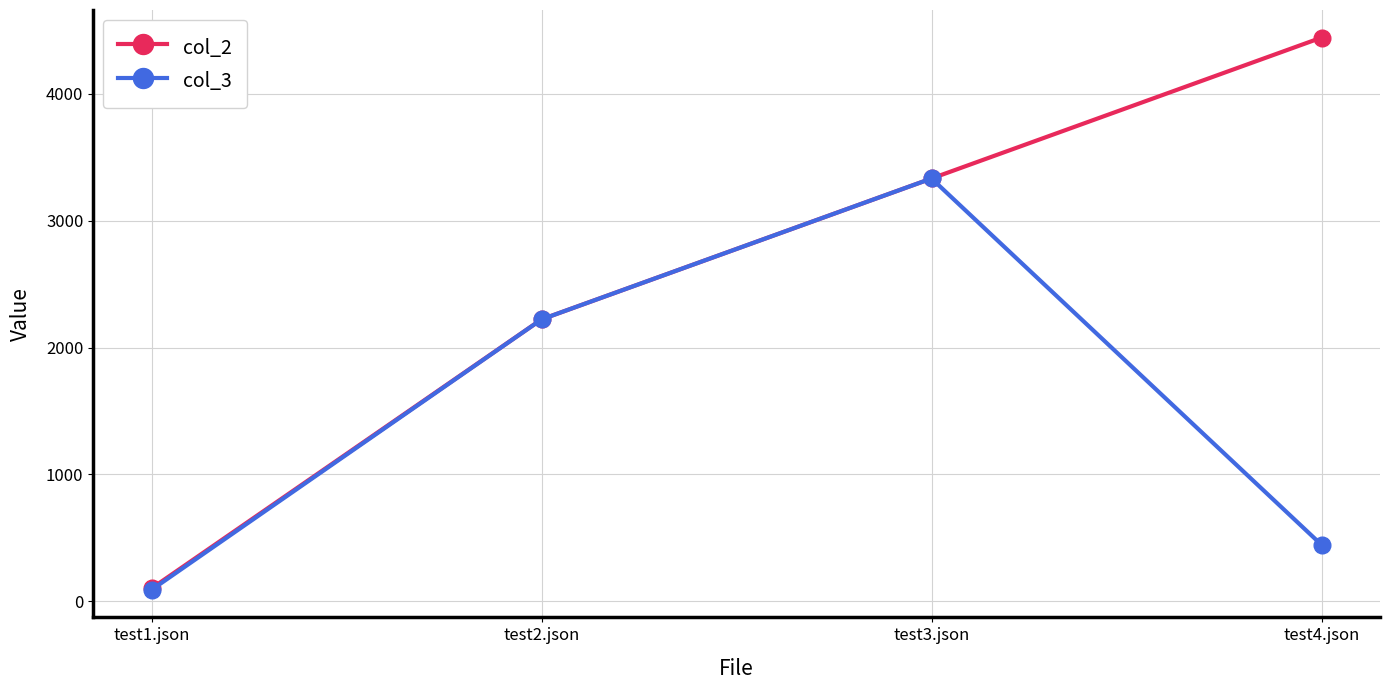

Does the chart have visible grid lines?

Yes